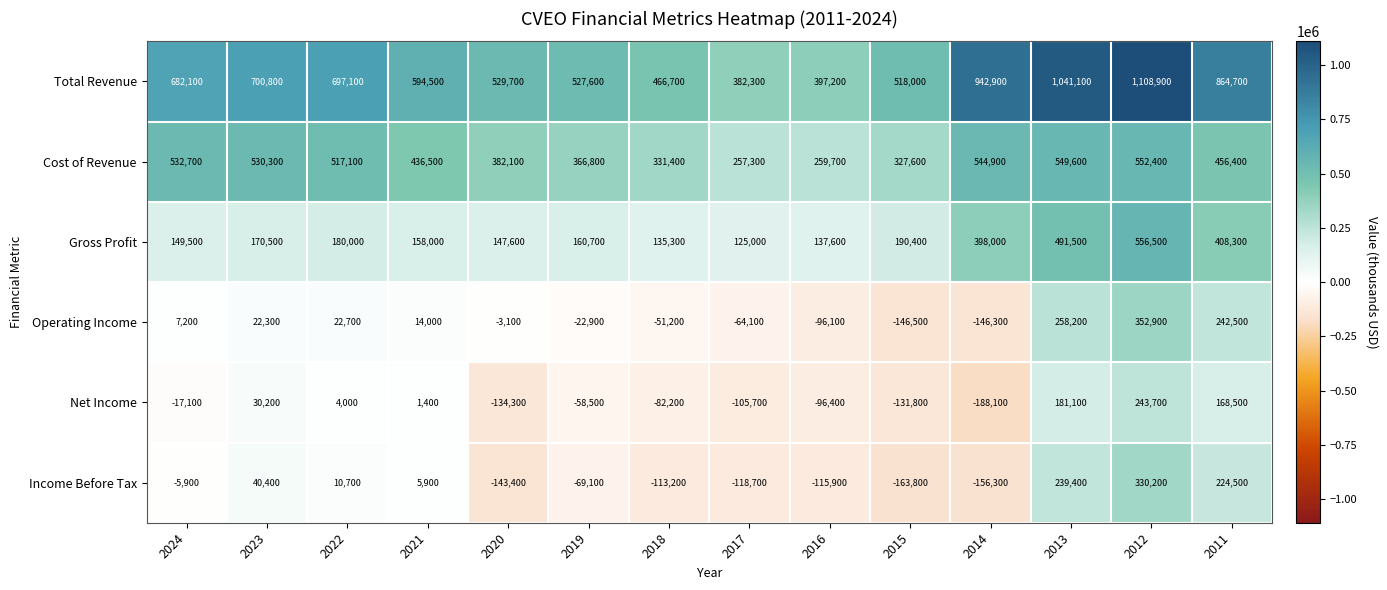

Where does the Income Before Tax series first go above -5900?

2023